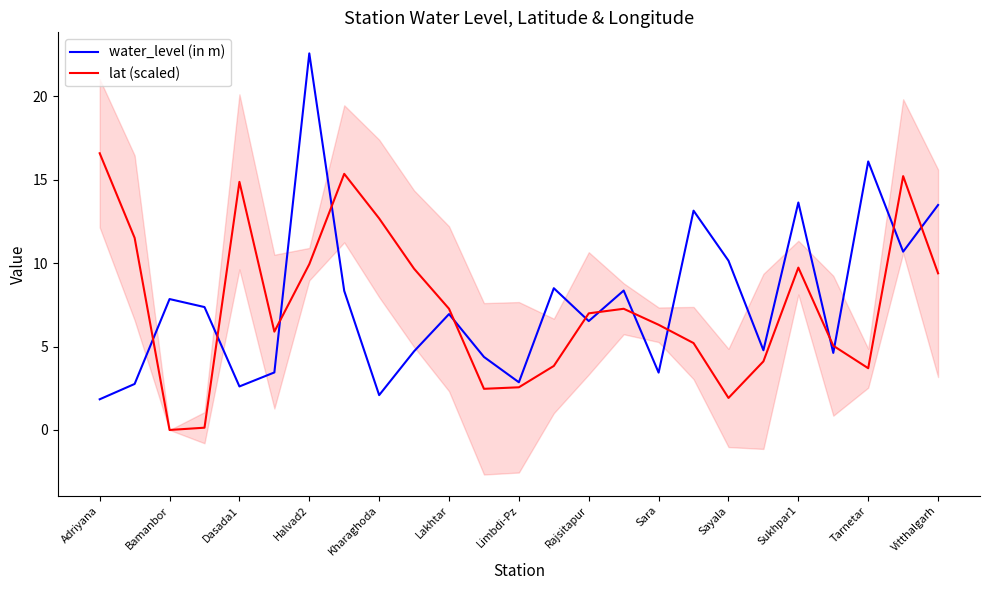

The lat (scaled) series shows 28.1 at Adriyana. True or false?

False